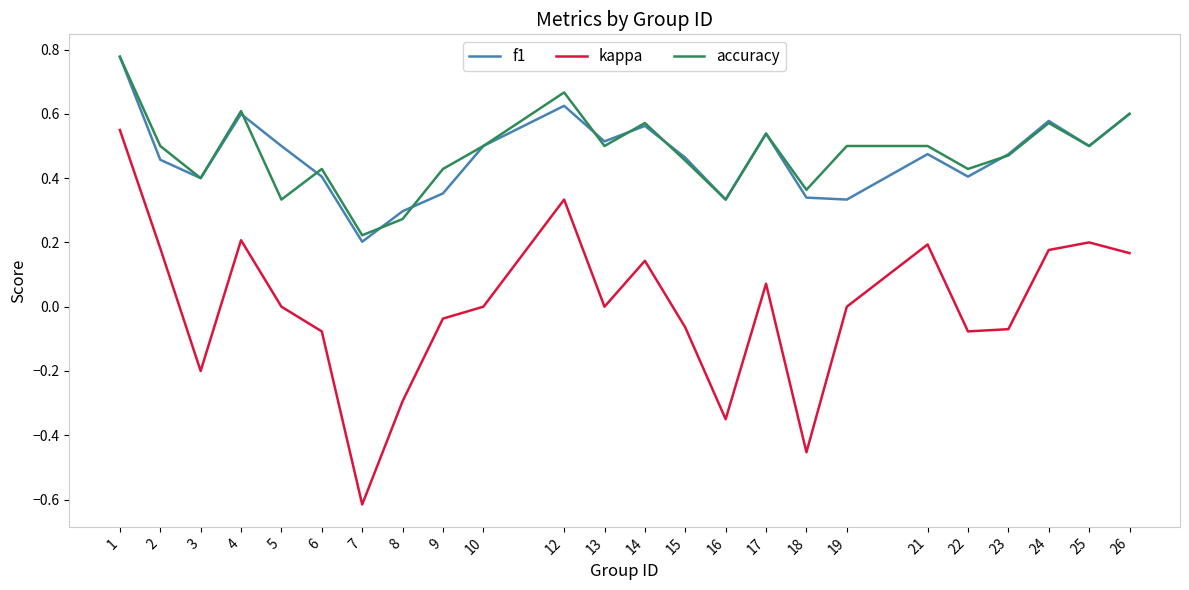

Between 2 and 18, which series saw the biggest shift?

kappa